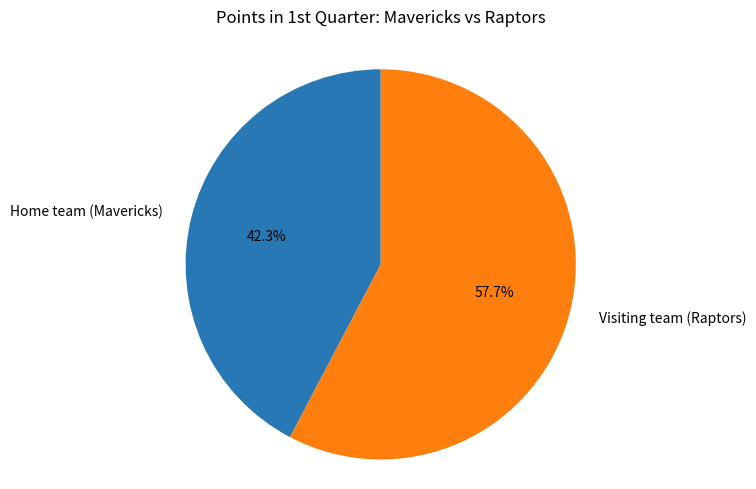

Which category accounts for the majority?

Visiting team (Raptors)